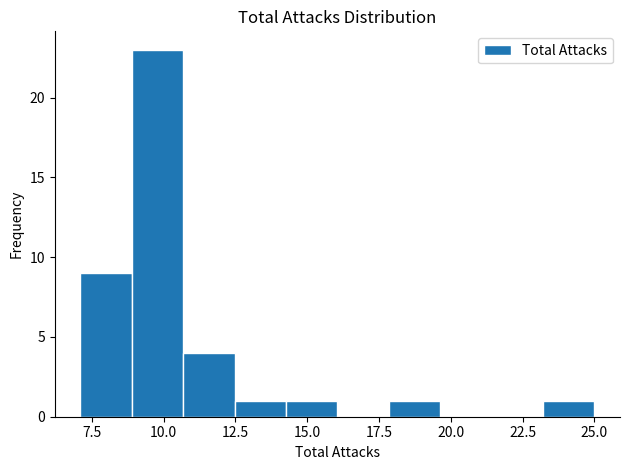

Around what value on the x-axis is the tallest bar? Give the approximate position of its centre, as read against the axis.

10.0